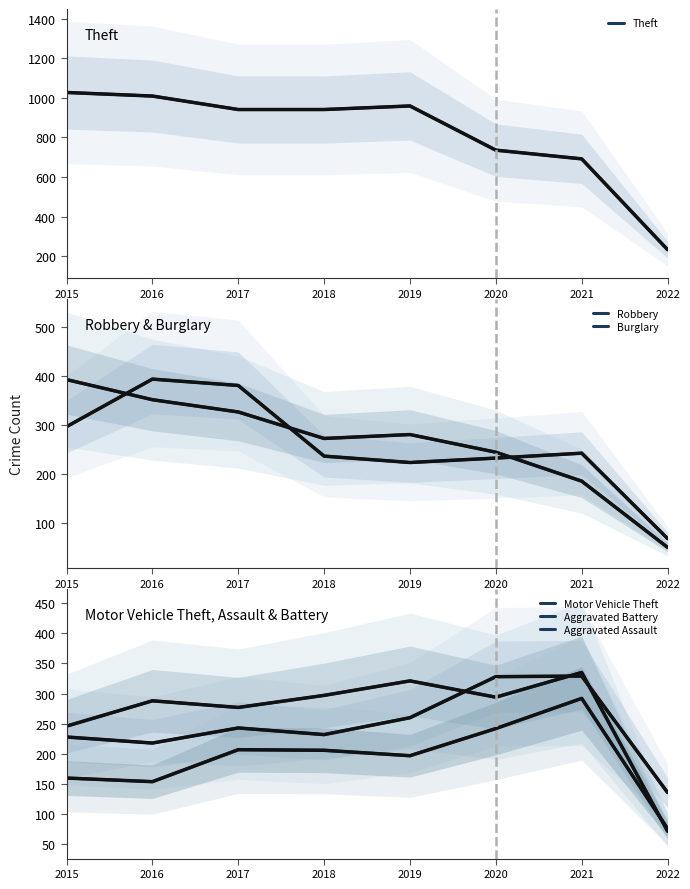

At which category does Burglary reach its first local valley?

2018